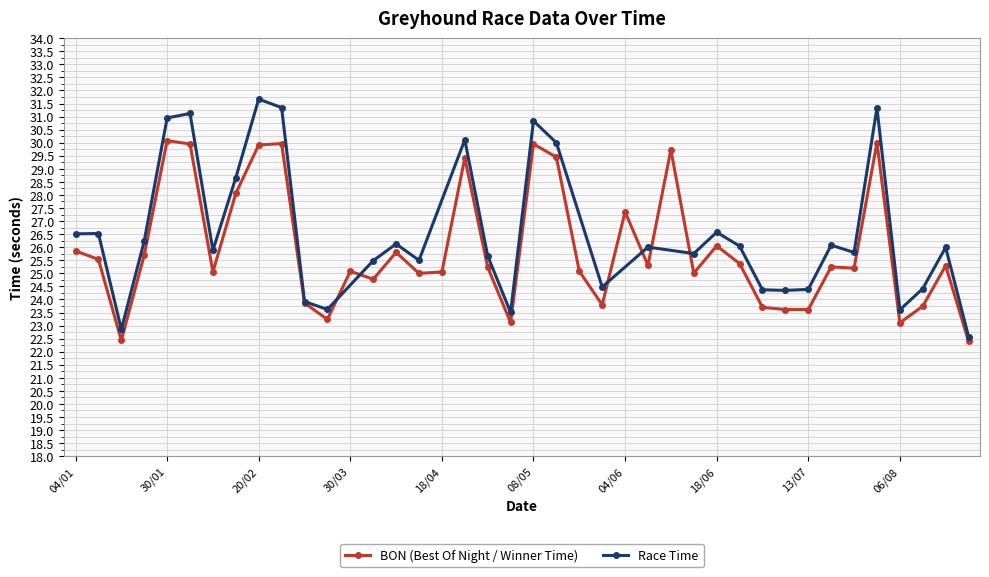

What is the label of the 18th point from the left?

21/04